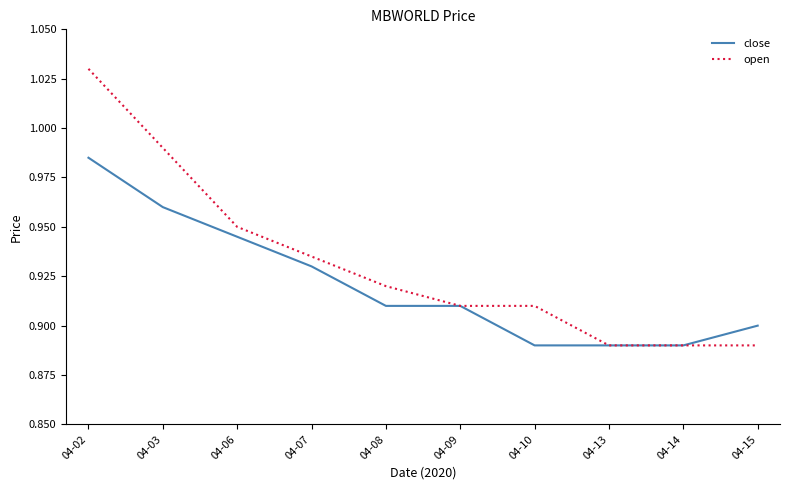

Is this an area chart (filled region under the line)?

No